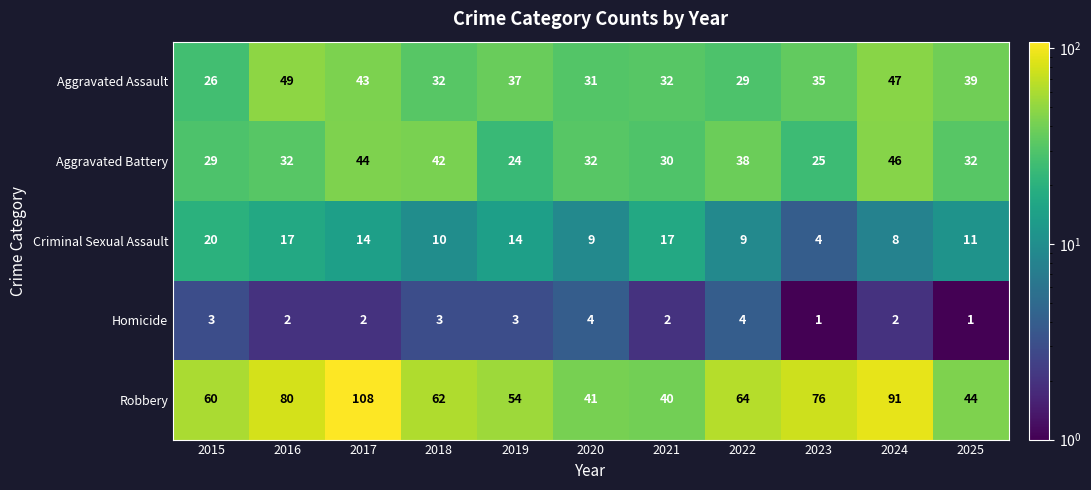

What is the approximate value of Criminal Sexual Assault at 2019, to the nearest 5?

15